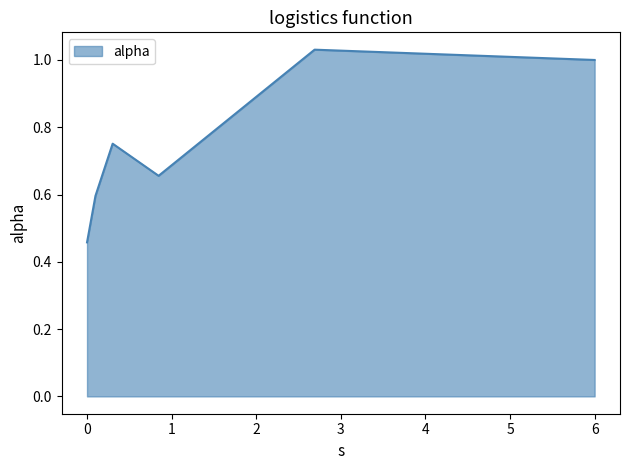

How many lines are shown in the chart?

1